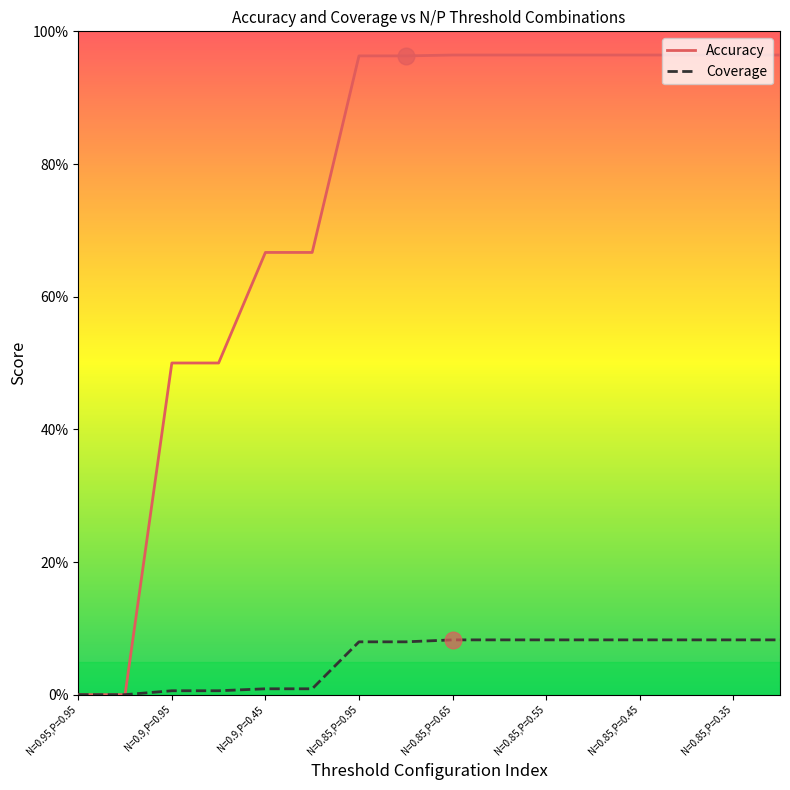

Is the value of Coverage at N=0.9,P=0.95 greater than the value of Accuracy at 12?

No